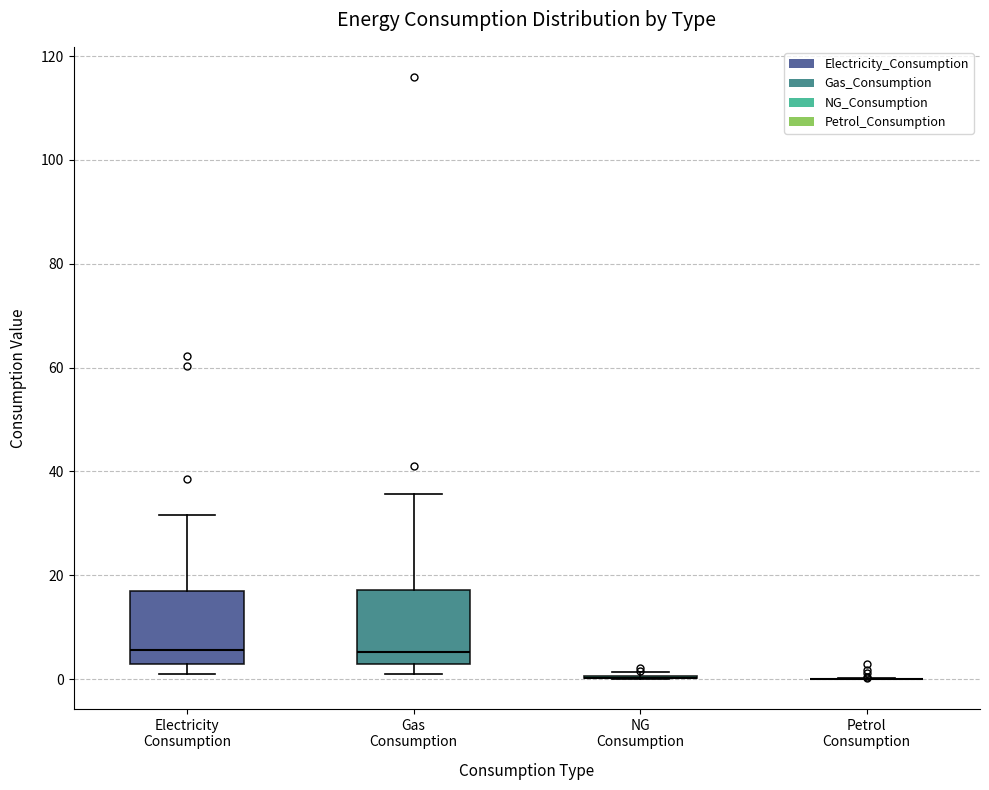

Reading left to right, read every box against the y-axis: the position of its median line, the range the box covers, and the ends of its whiskers. The values are not printed on the chart, so give them approximately, as read against the axis.

Electricity Consumption: median 6, box 2 to 16, whiskers 0 to 32
Gas Consumption: median 6, box 2 to 18, whiskers 2 (just below the box's lower edge) to 36
NG Consumption: box collapsed to a line at 0, whiskers 0 to 2
Petrol Consumption: box collapsed to a line at 0, whiskers 0 to 0